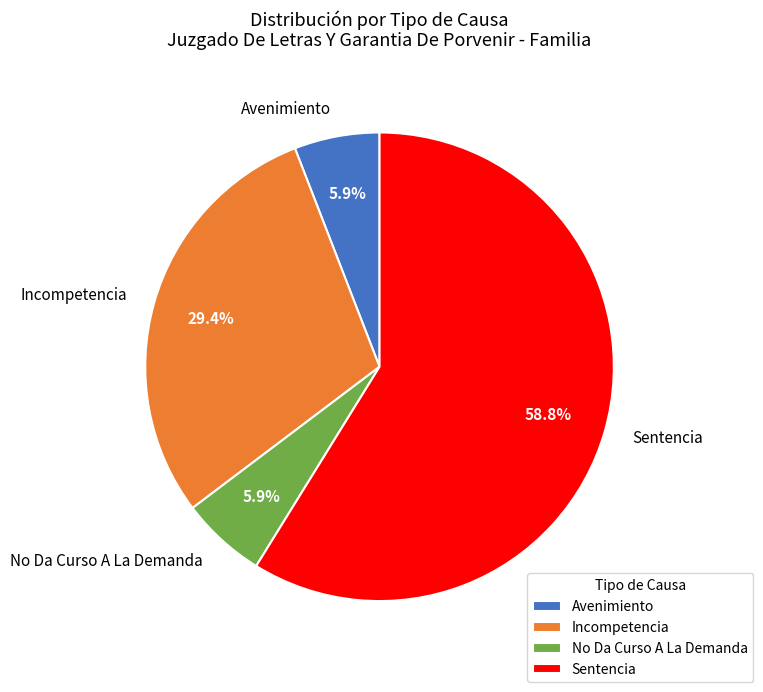

What percentage is the Incompetencia slice, to the nearest percent?

29%